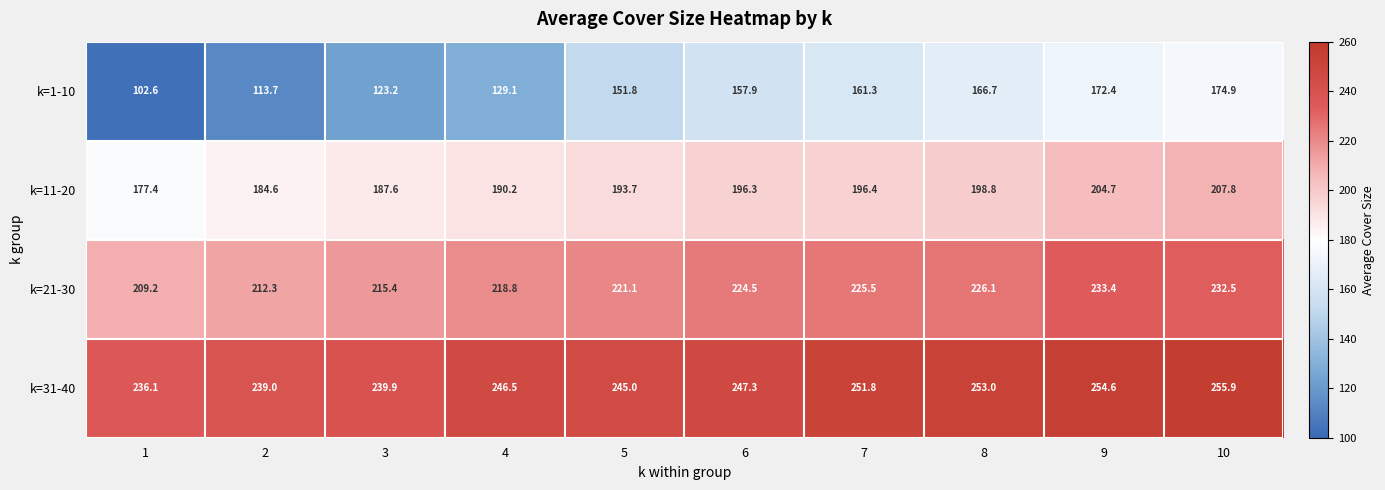

What is the highest value of the k=31-40 series?

255.9